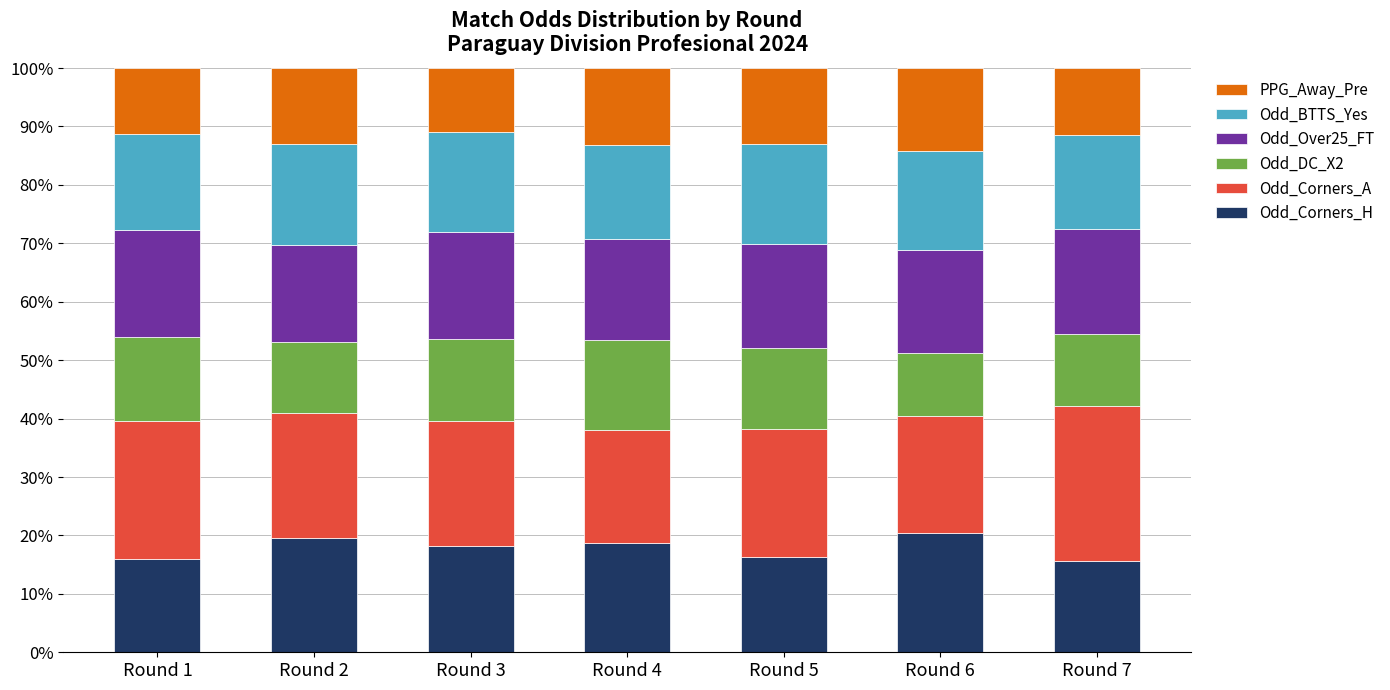

What is the total value across all series at Round 2?

100.0